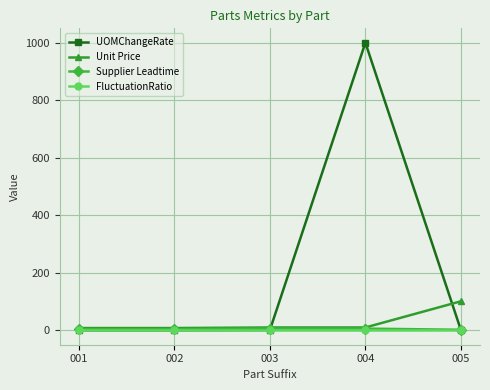

What is the maximum value shown in the chart?

1000.0